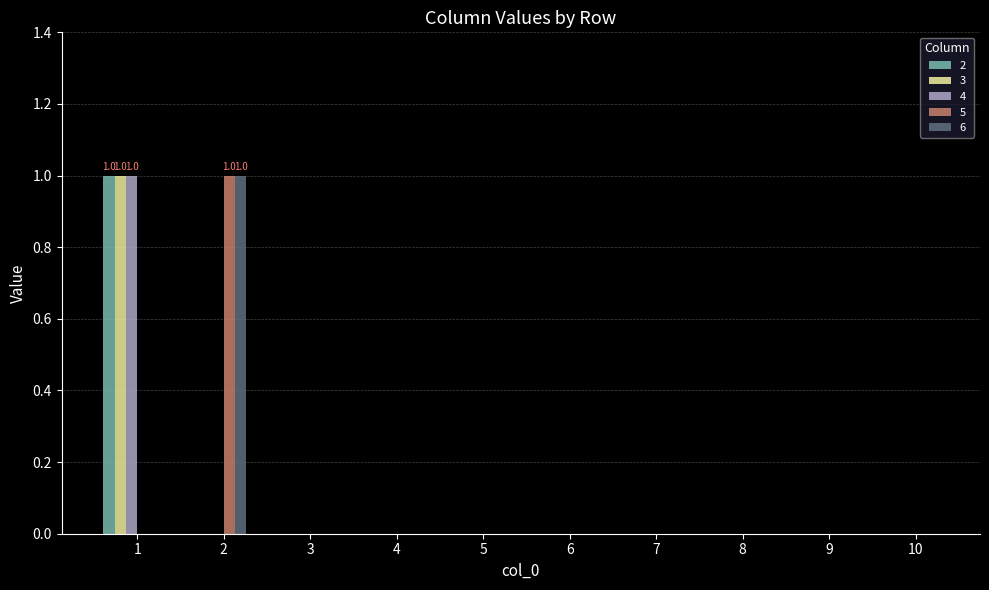

The 6 series shows 1 at 2. True or false?

True